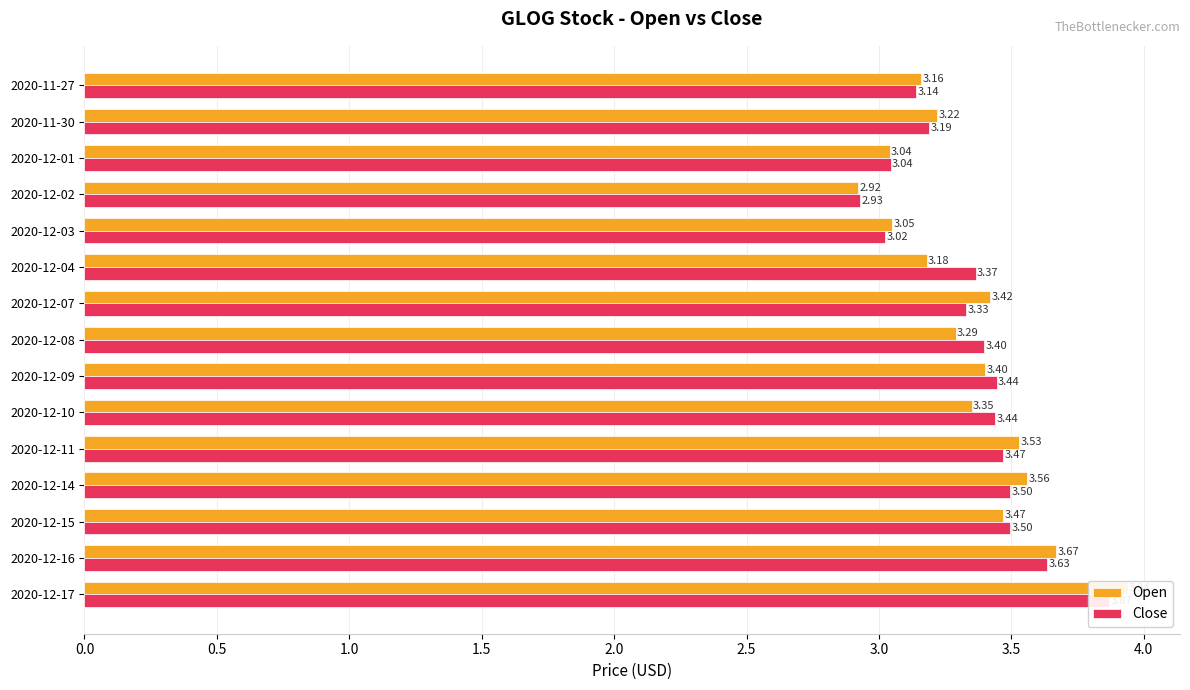

Rank the series by their maximum value, from highest to lowest.

Open, Close